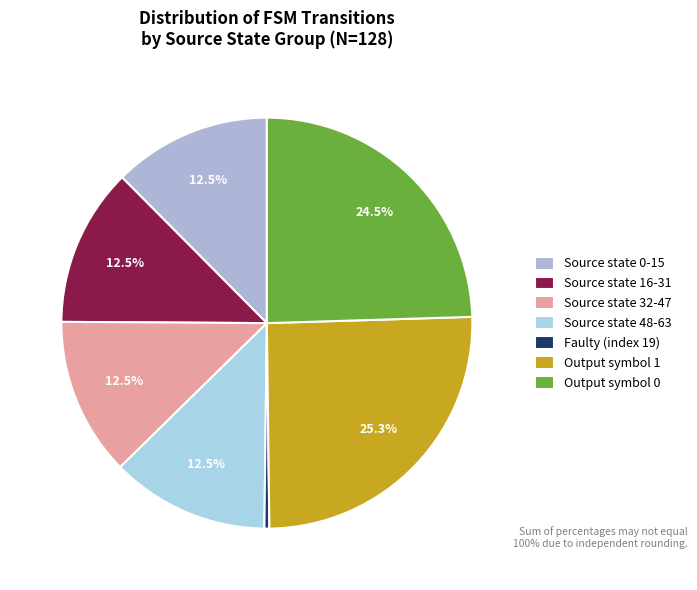

How many segments does this pie chart have?

7